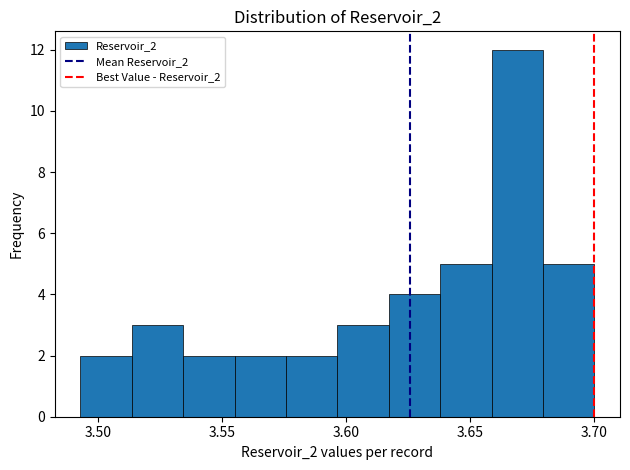

What is the height of the bar covering 3.535 to 3.555 on the x-axis? Neither the bar edges nor the heights are printed on the chart, so give them approximately, as read against the axes.

2